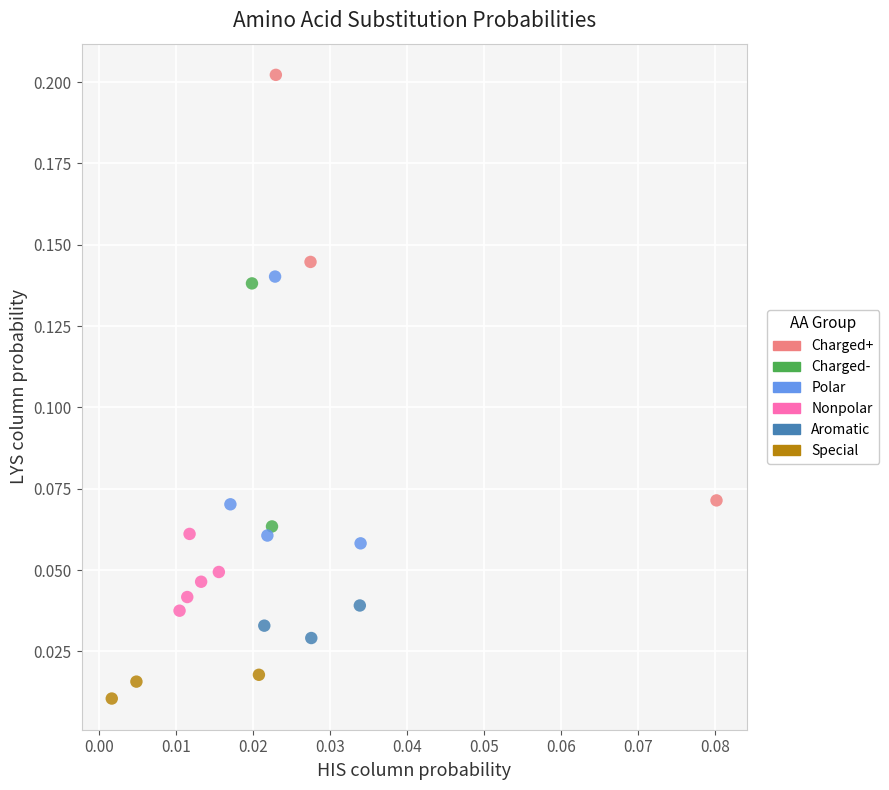

What are all the series names shown in the legend?

Charged+, Charged-, Polar, Nonpolar, Aromatic, Special